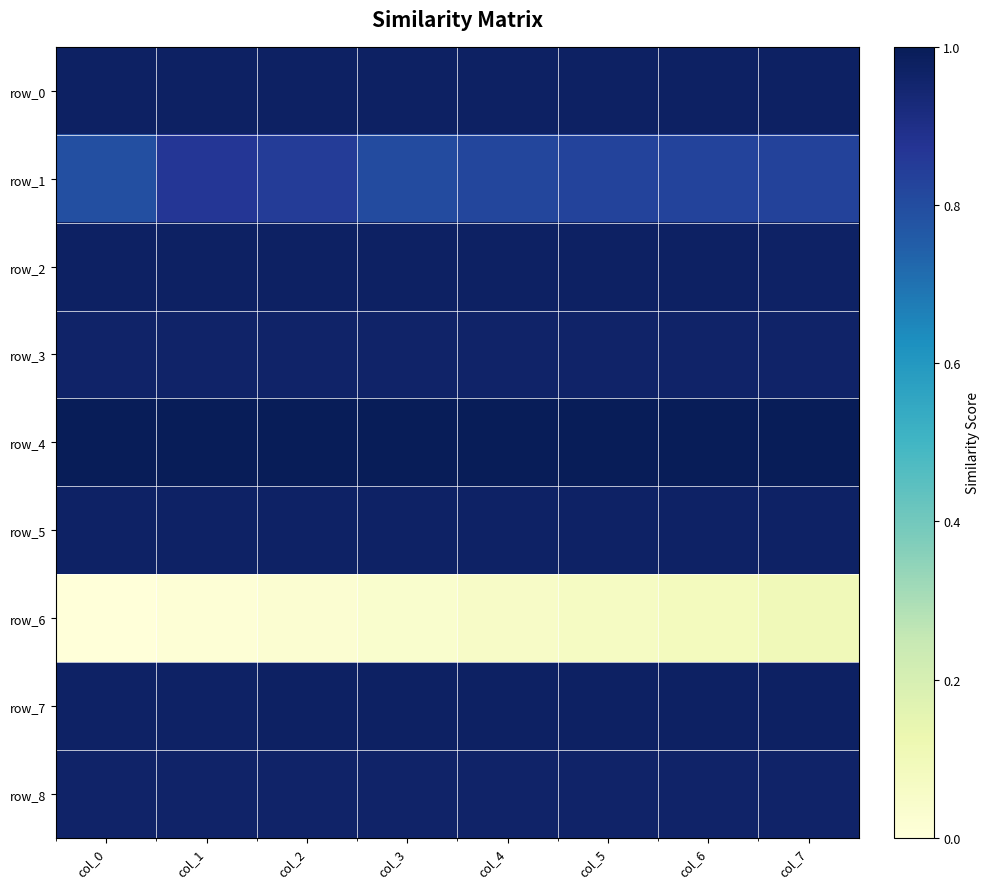

At which category is the sum across all series the highest?

col_7